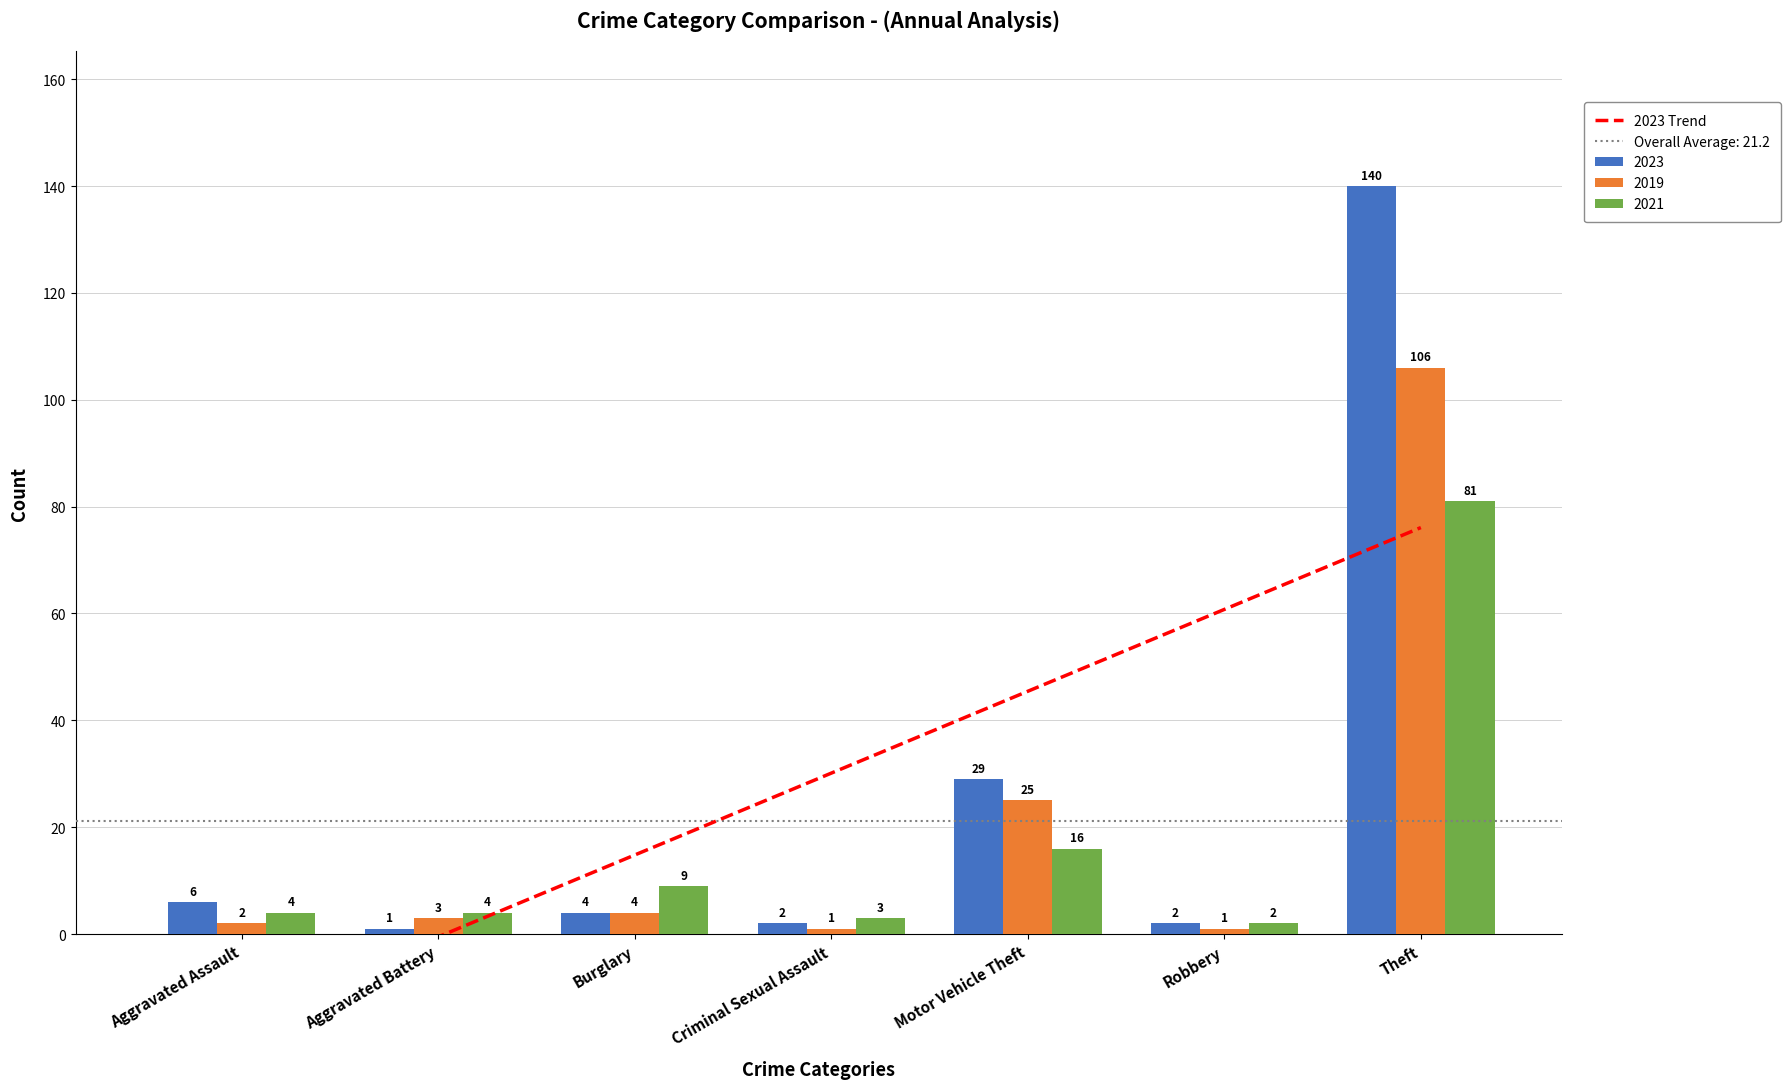

What is the average value of the 2019 series?

20